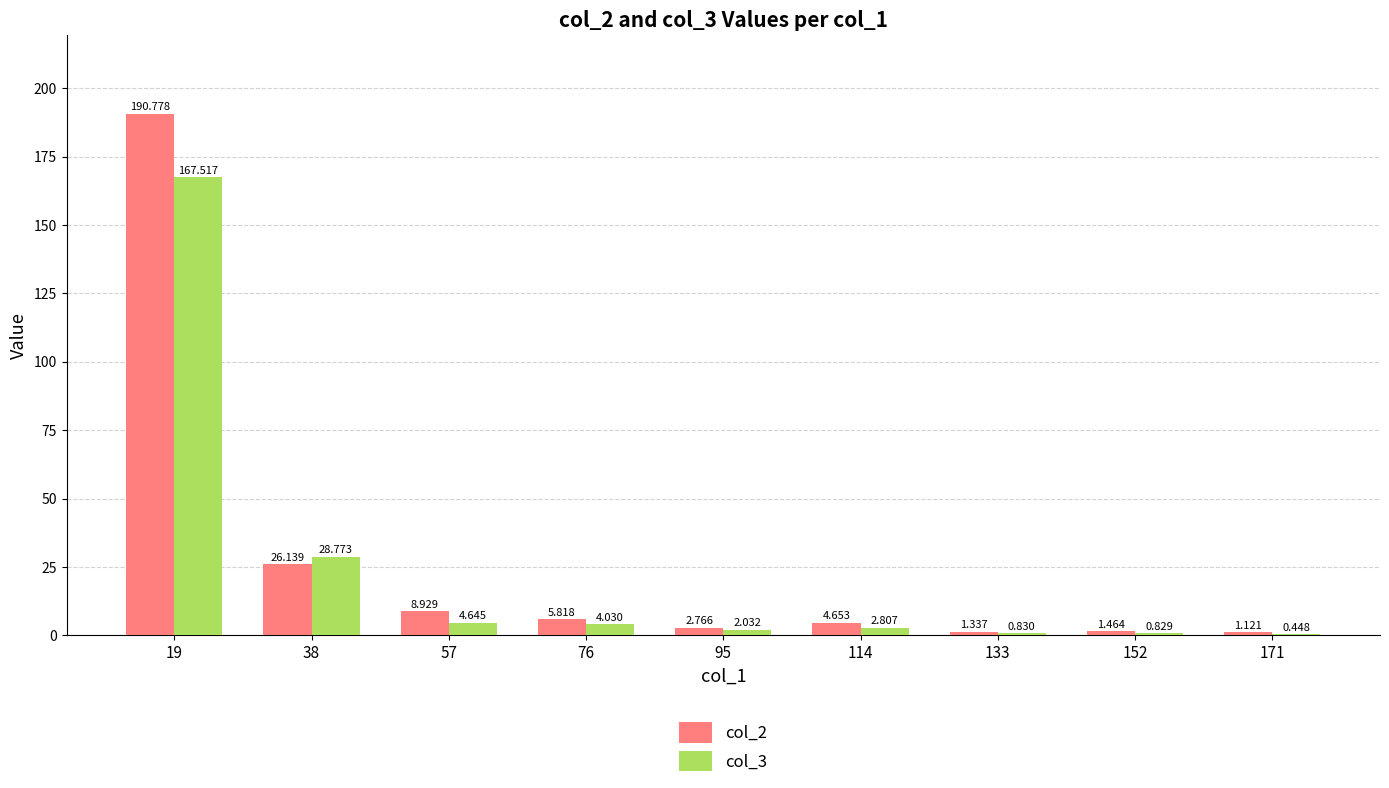

Is the value of col_3 at 95 greater than the value of col_2 at 19?

No